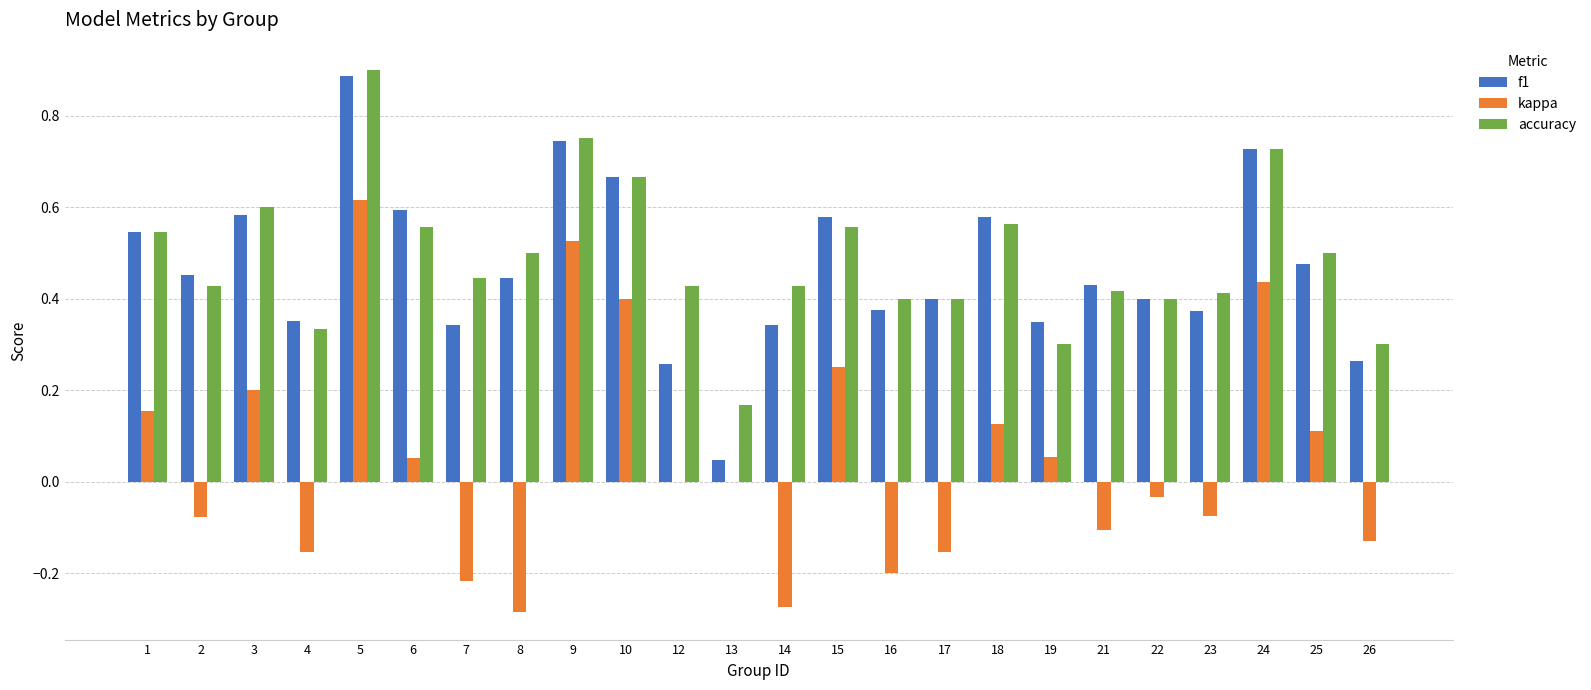

At which category is the sum across all series the highest?

5